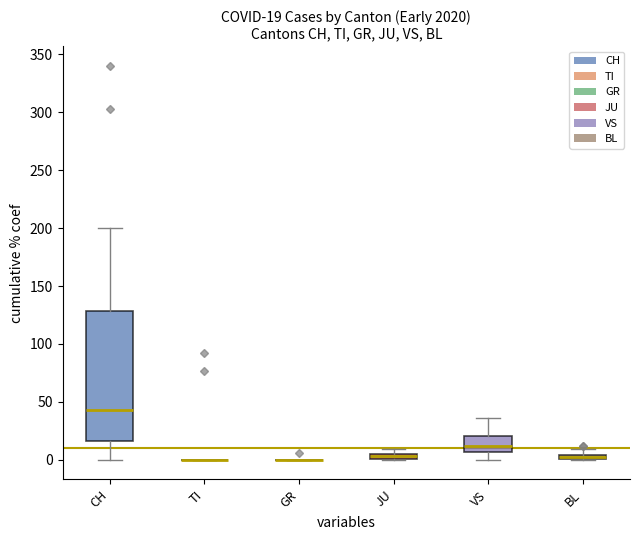

Which series has the widest spread of Y values?

CH